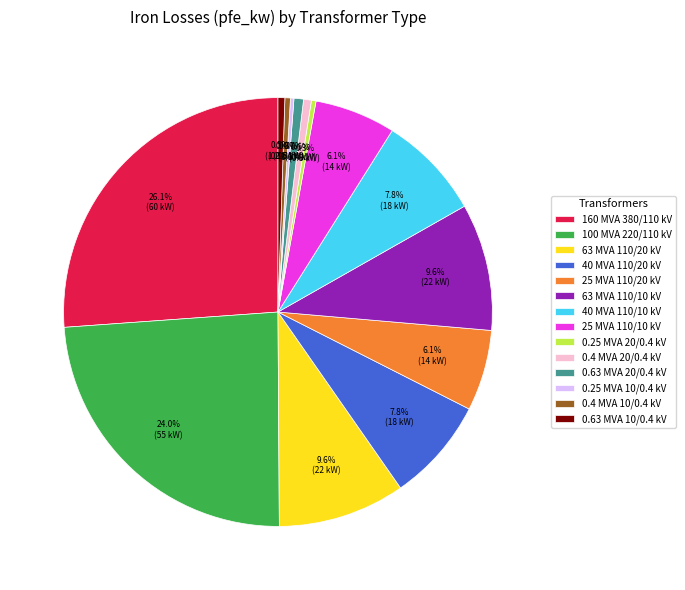

Which category has the biggest portion of the pie?

160 MVA 380/110 kV